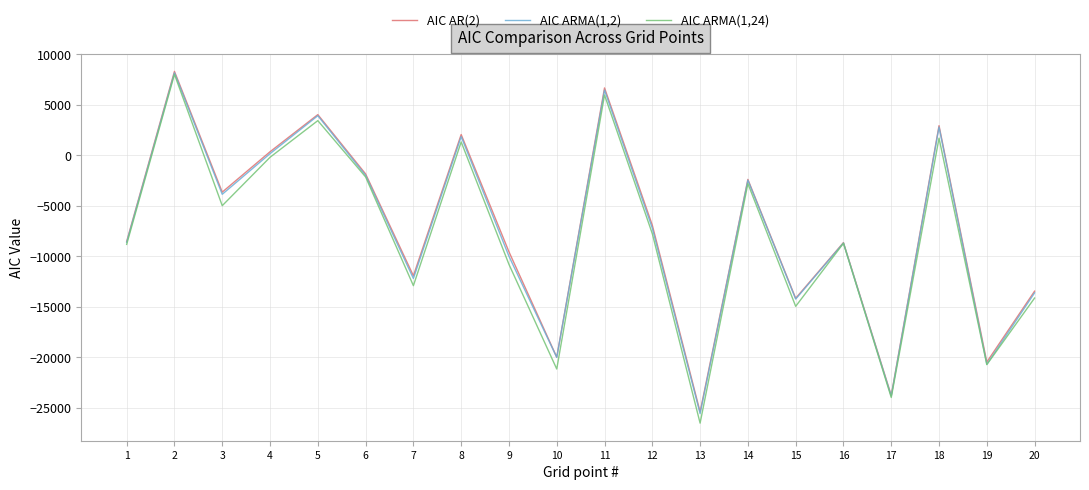

Is it true that AIC ARMA(1,24) equals 10327.5 at 11?

False